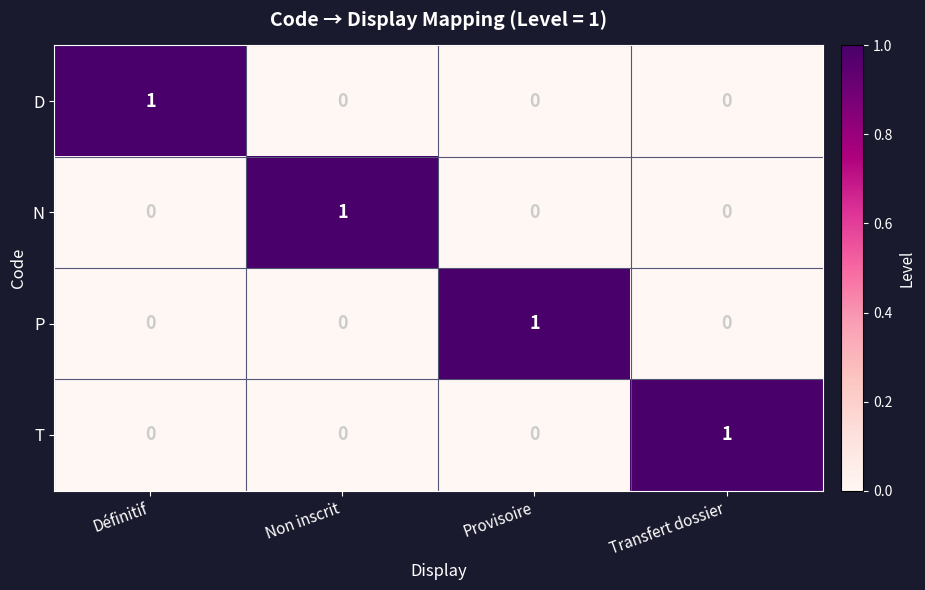

At how many categories does at least one series exceed 0?

4